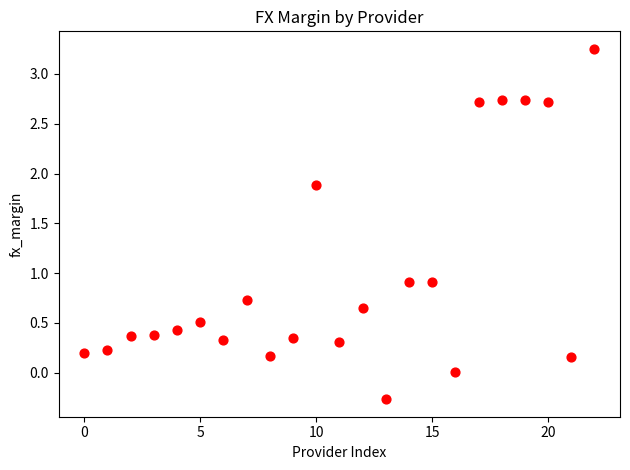

What is the range of Y values (max minus min)?

3.5